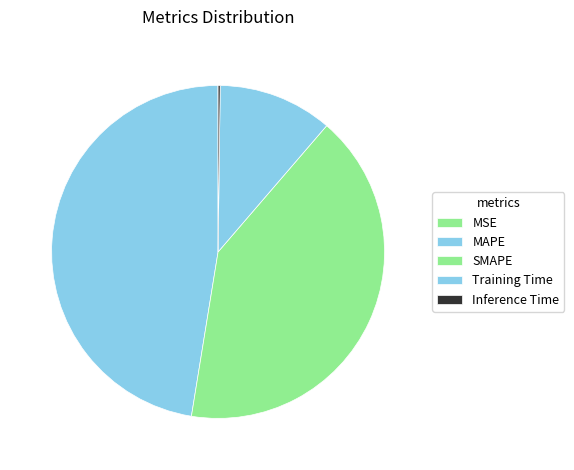

What is the total percentage of MAPE and Inference Time?

47.6%